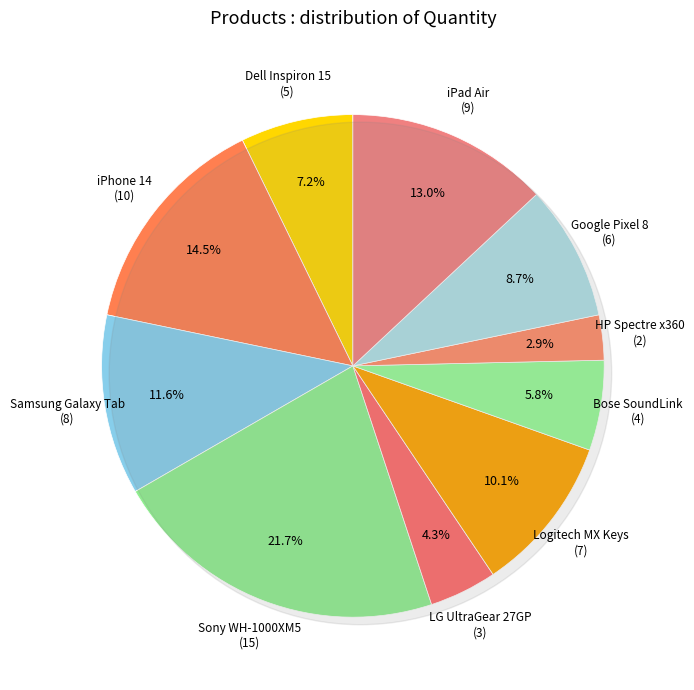

What is the change in value from iPhone 14 to LG UltraGear 27GP?

-7